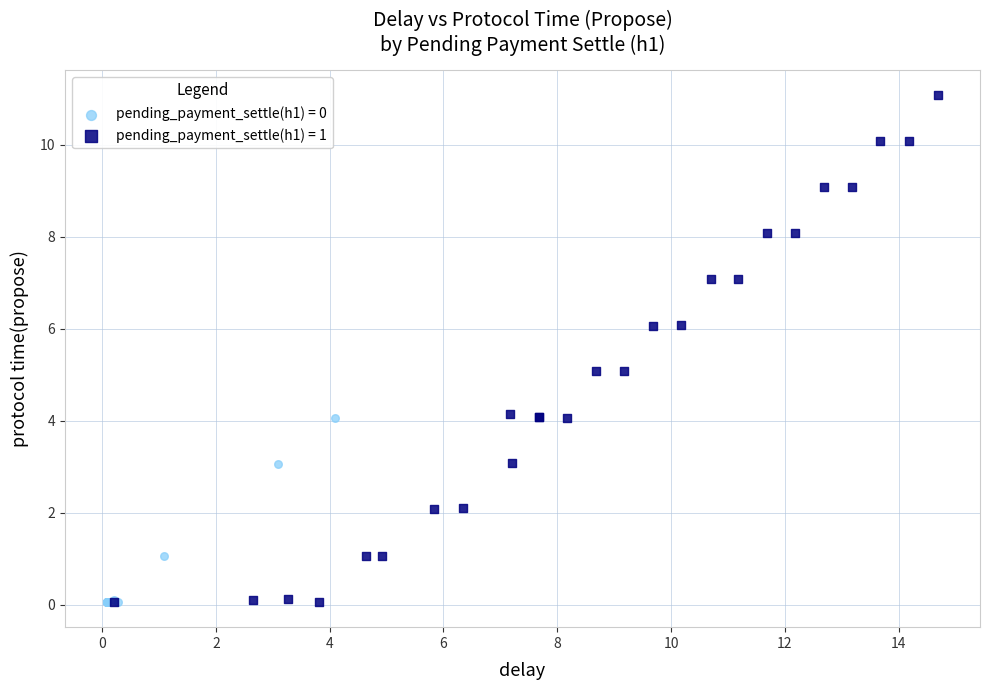

Which series reaches the maximum Y coordinate?

pending_payment_settle(h1) = 1